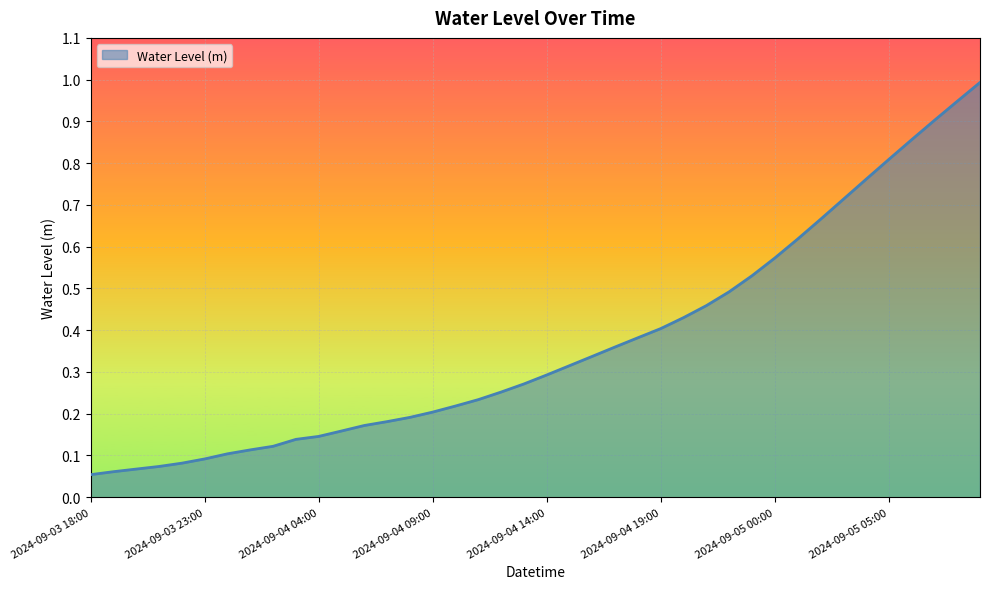

What is the maximum value shown in the chart?

1.0